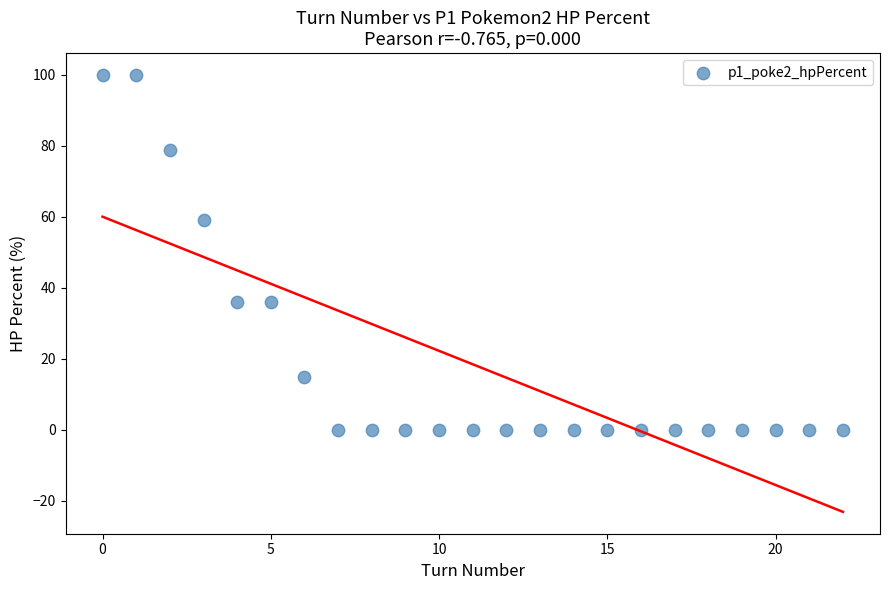

What is the range of Y values (max minus min)?

100